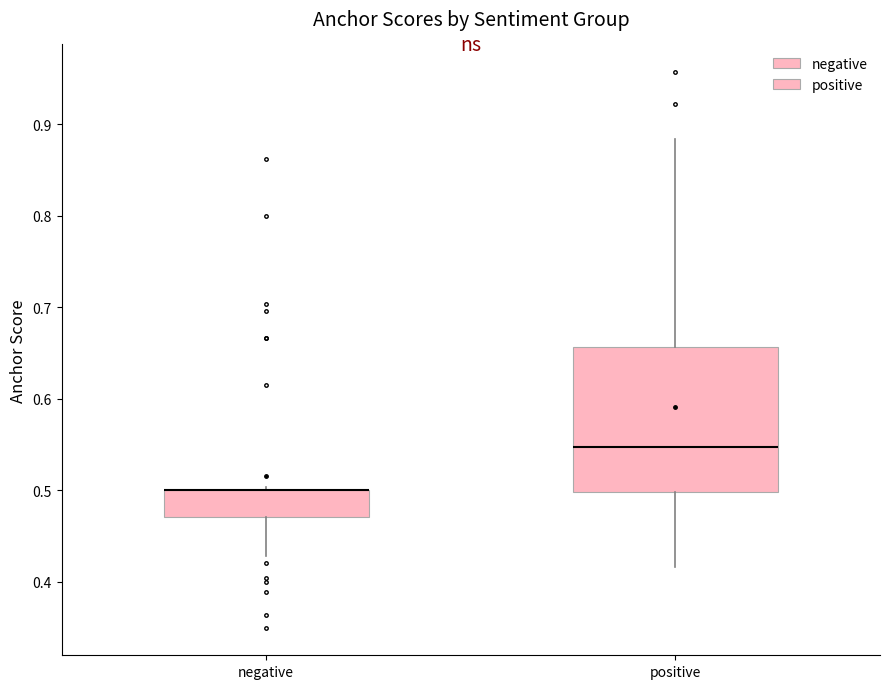

Reading left to right, transcribe this box plot: for each box, give where its median line is, the range the box spans, and where its two whiskers end, as read against the y-axis. The values are not printed on the chart, so give them approximately, as read against the axis.

negative: median 0.50 (drawn on the box's upper edge), box 0.47 to 0.50, whiskers 0.43 to 0.50 (just above the box's upper edge)
positive: median 0.55, box 0.50 to 0.66, whiskers 0.42 to 0.88